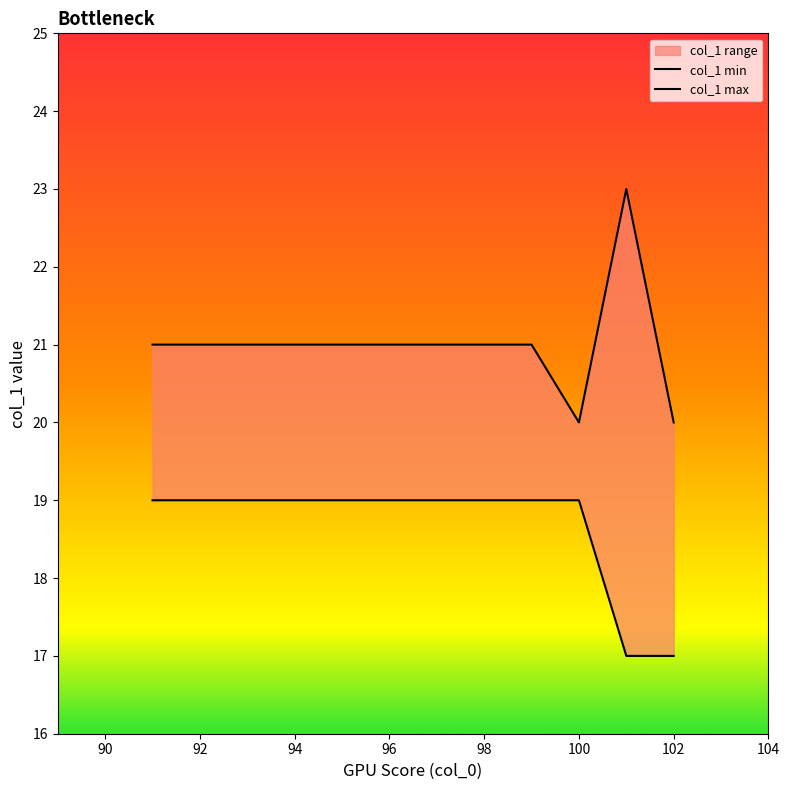

Between 94 and 96, which series saw the biggest shift?

col_1 min